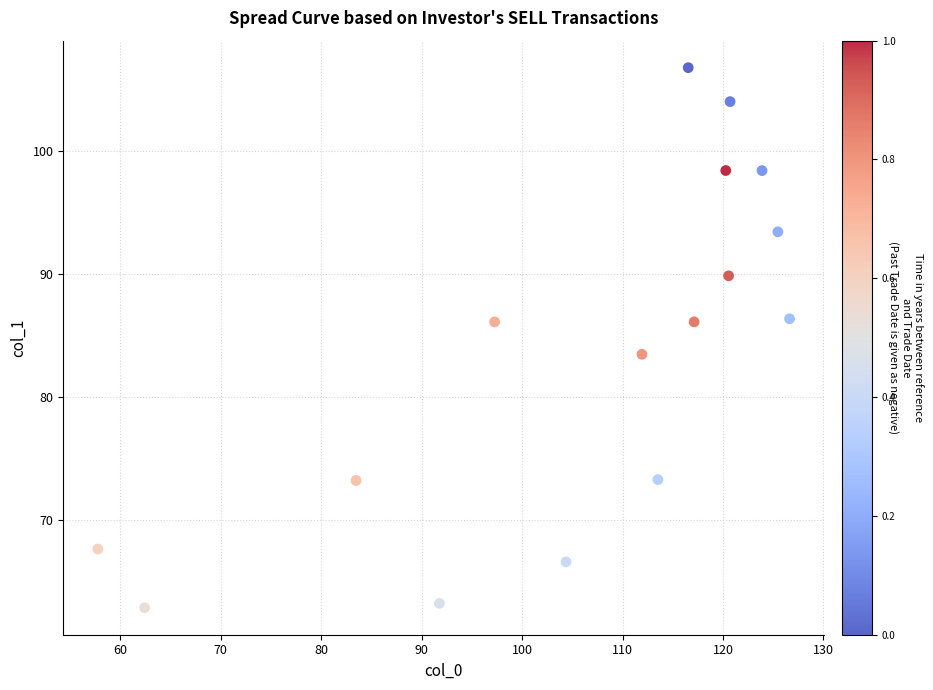

What is the range of X values (max minus min)?

68.8